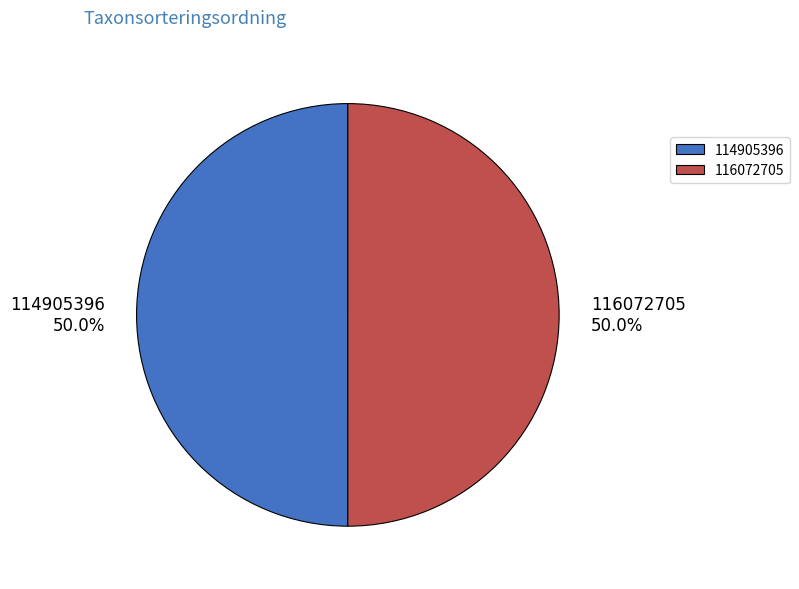

What portion of the pie excludes 114905396?

50.0%